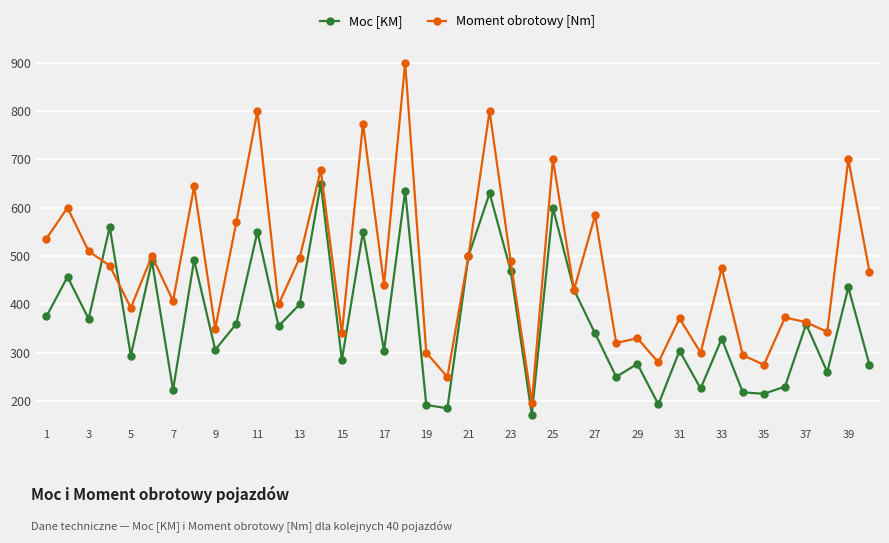

List the series in order of their overall mean, lowest first.

Moc [KM], Moment obrotowy [Nm]